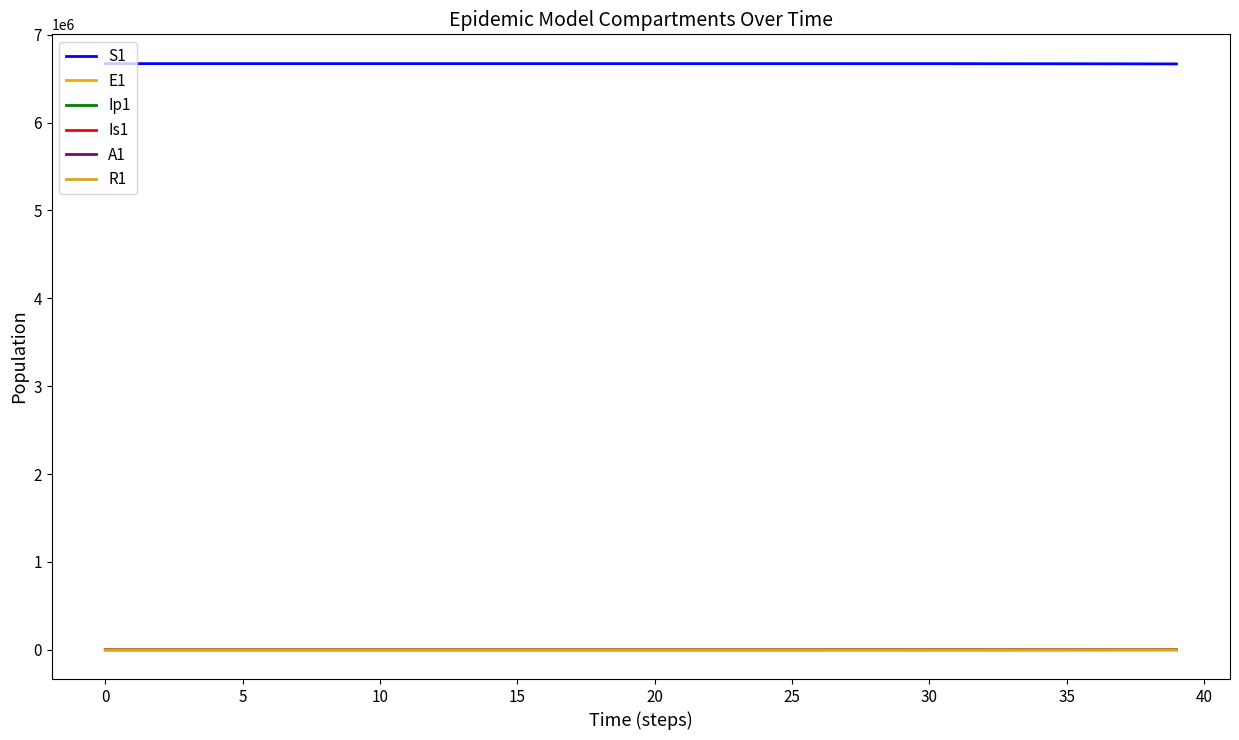

How many lines are shown in the chart?

6